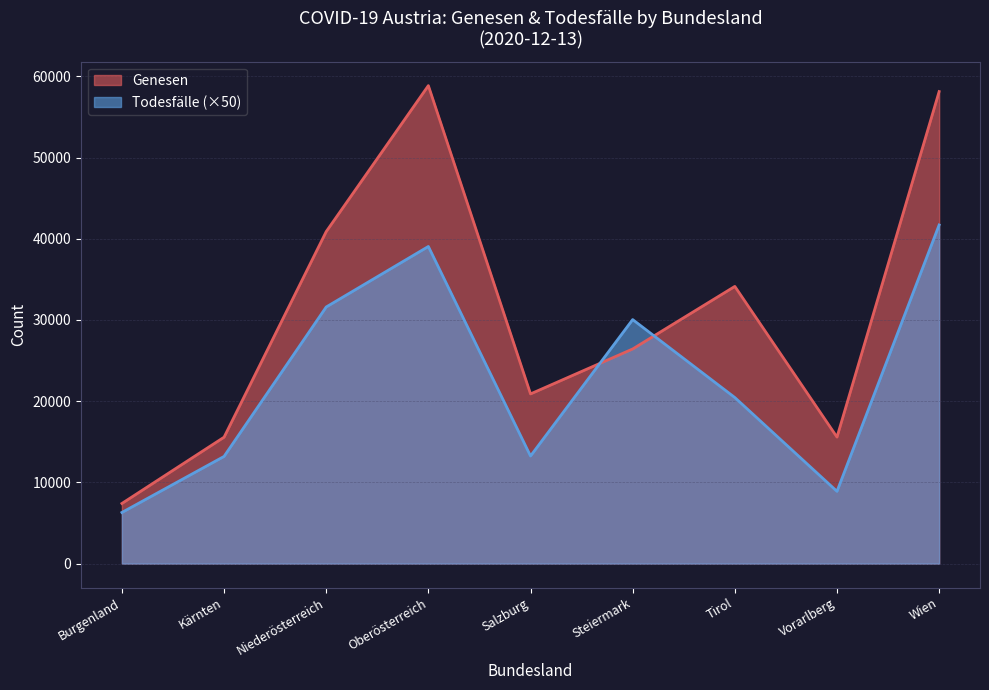

What is the sum of the Todesfälle values at Vorarlberg and Salzburg?

22150